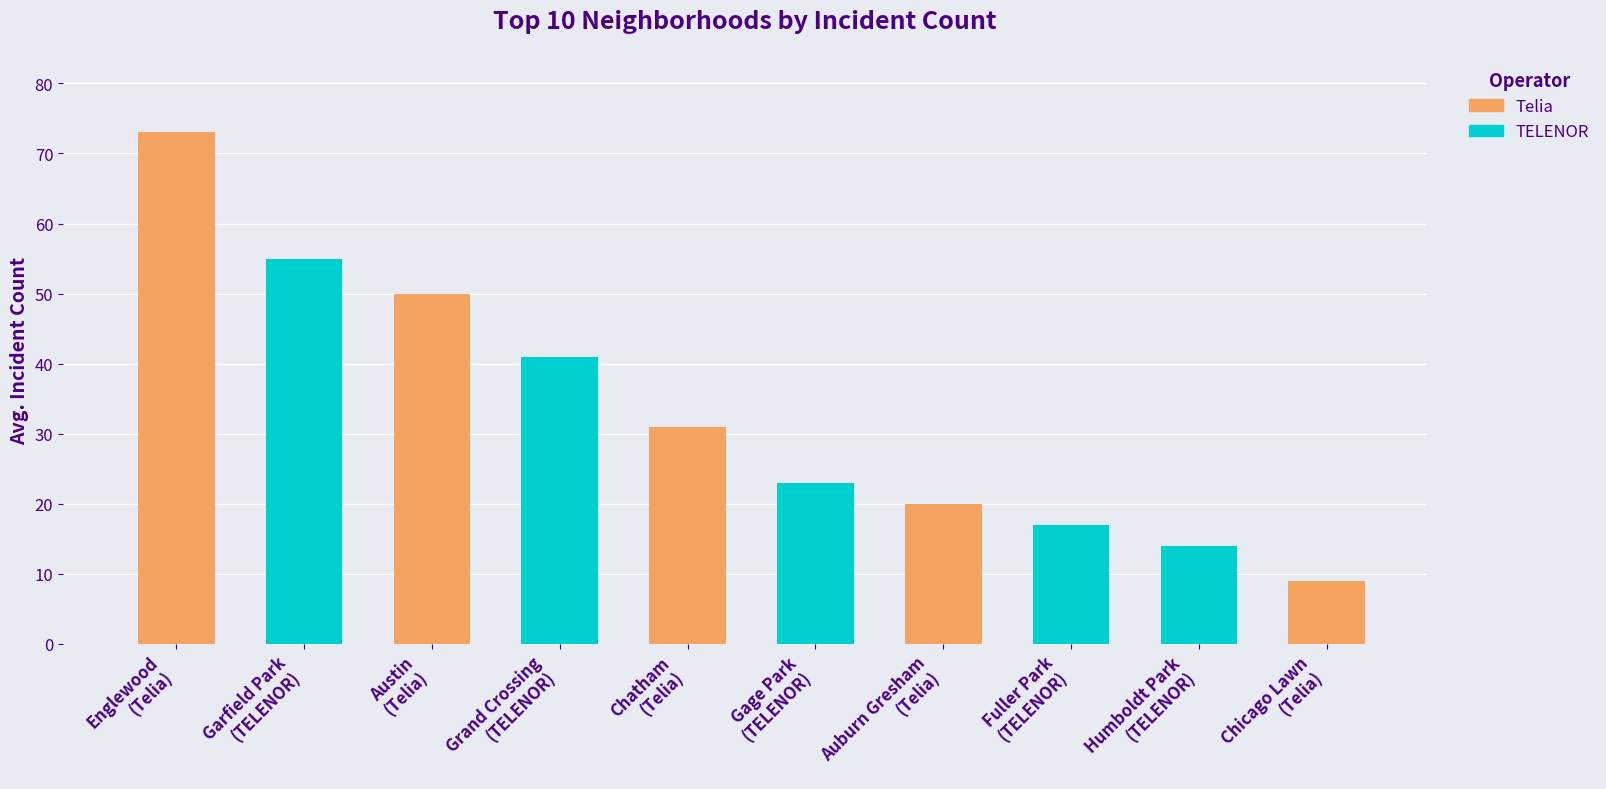

What is the difference between the second highest and second lowest values?

41